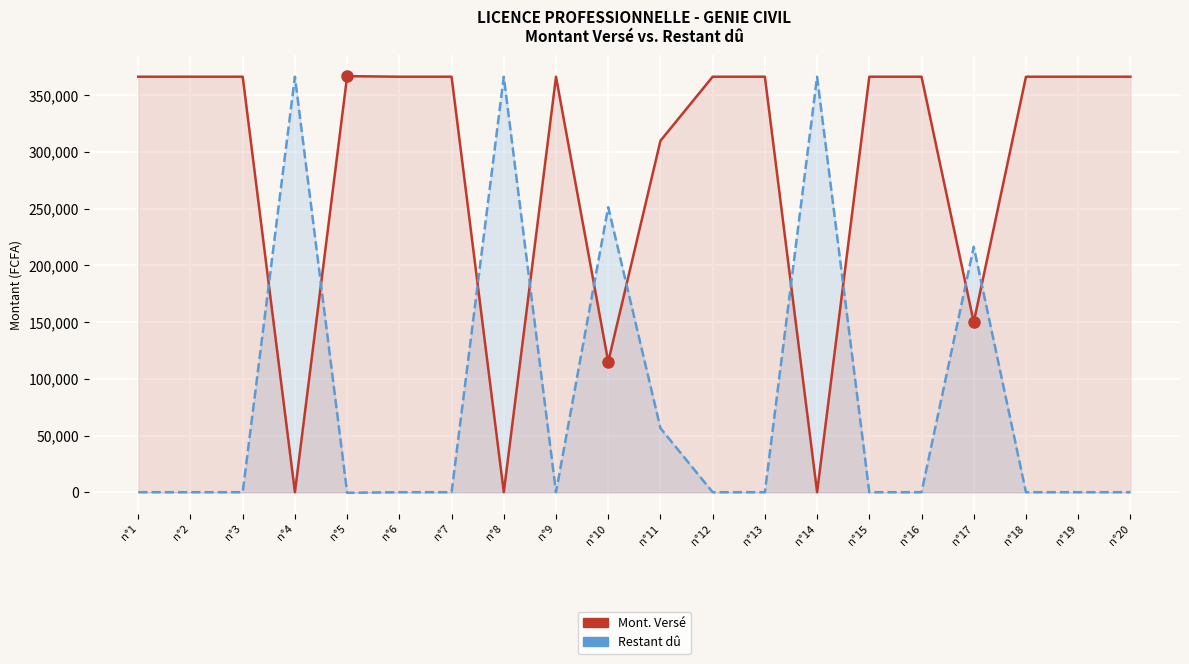

Rank the series by their maximum value, from highest to lowest.

Mont. Versé, Restant dû